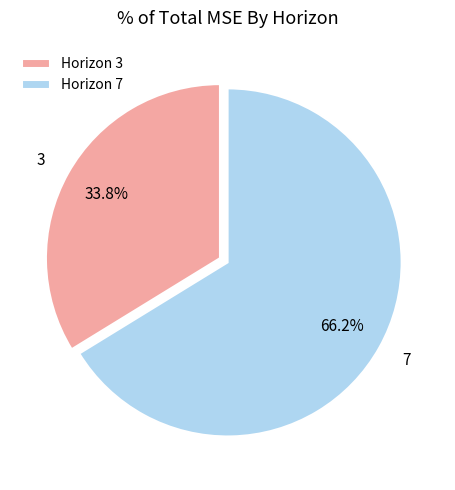

How much of the chart is everything except Horizon 7?

33.8%